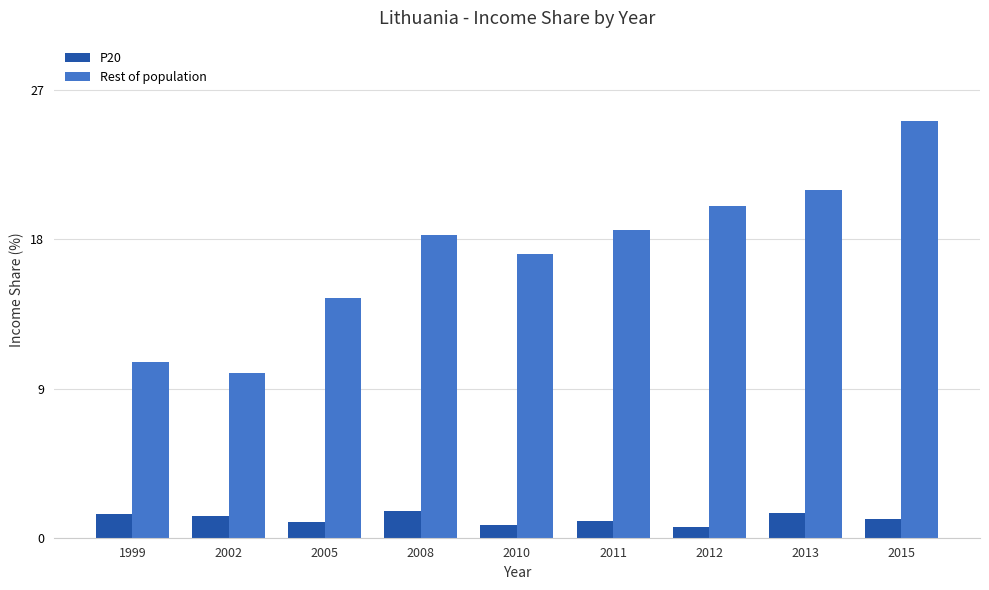

What is the difference between the second highest and second lowest values in the P20 series?

0.7